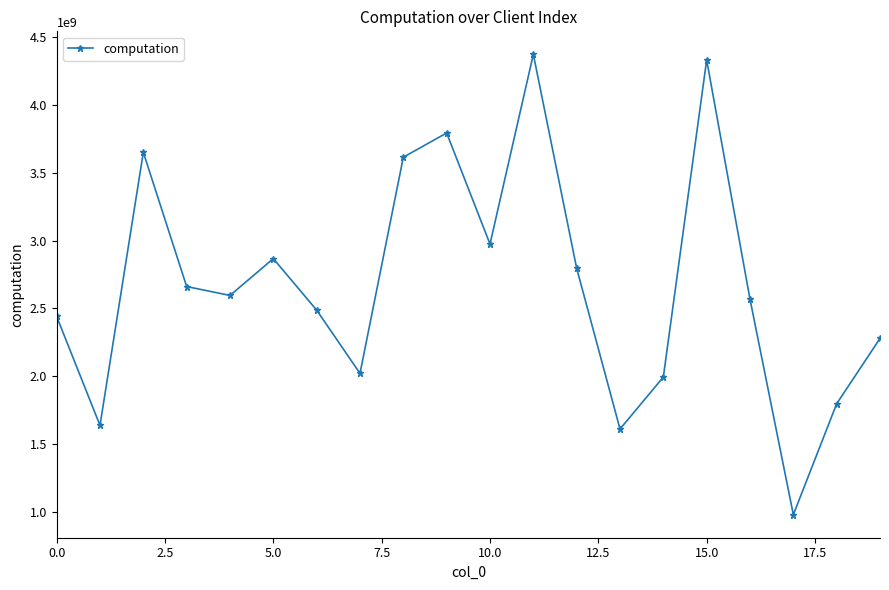

How many interior local valleys (lower than both neighbors) does the data have?

6